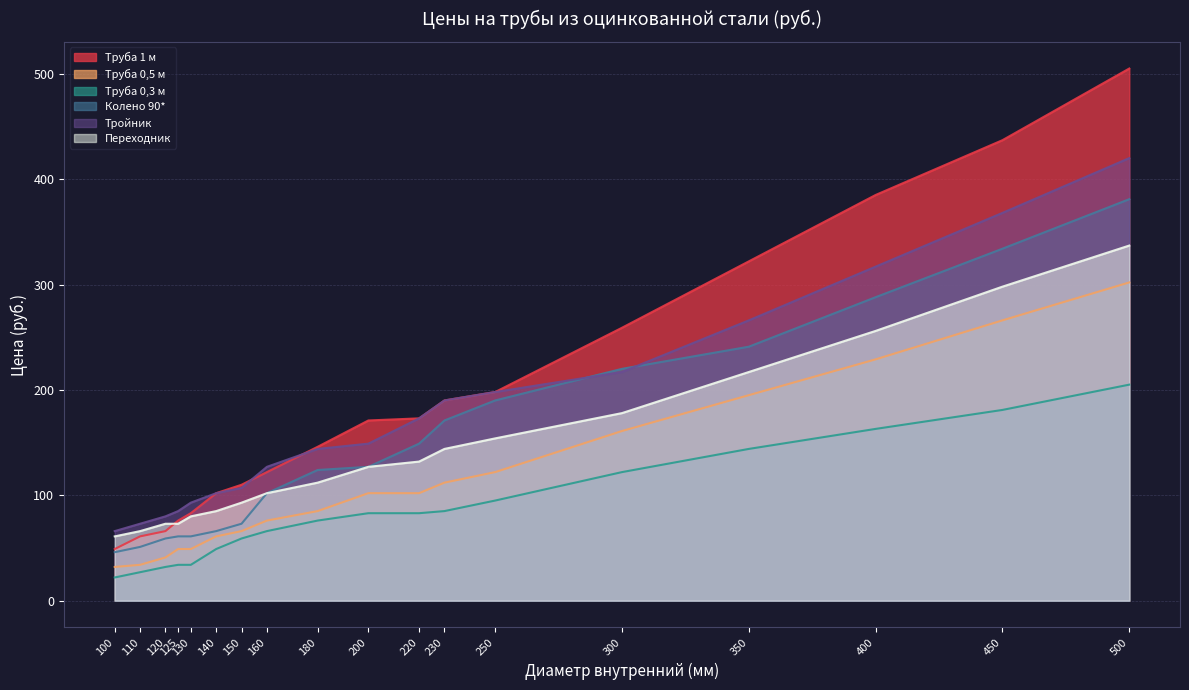

Between 150 and 230, which series saw the biggest shift?

Колено 90*